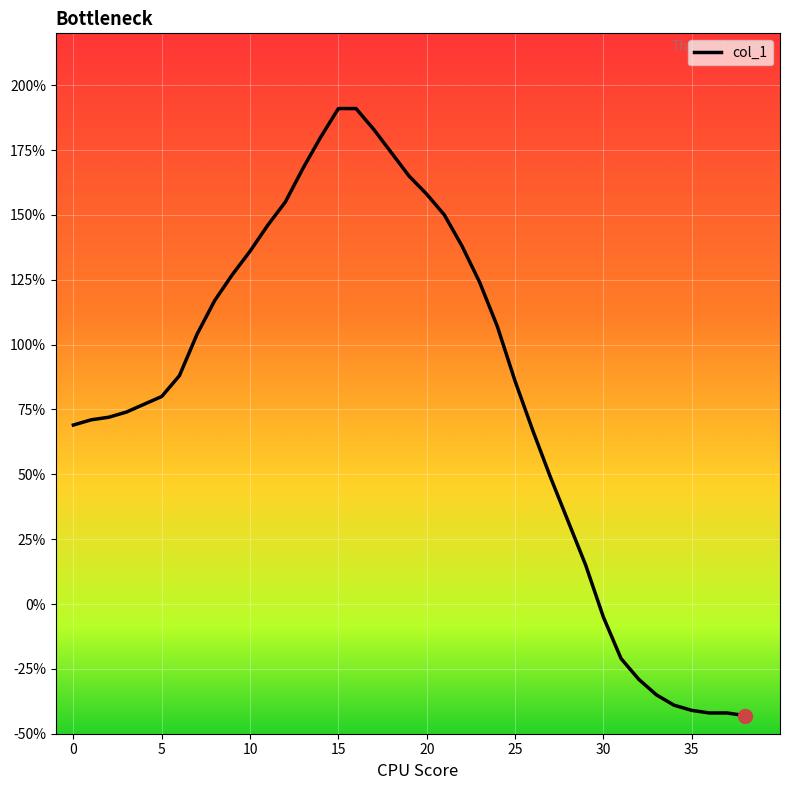

What is the smallest value displayed?

-43